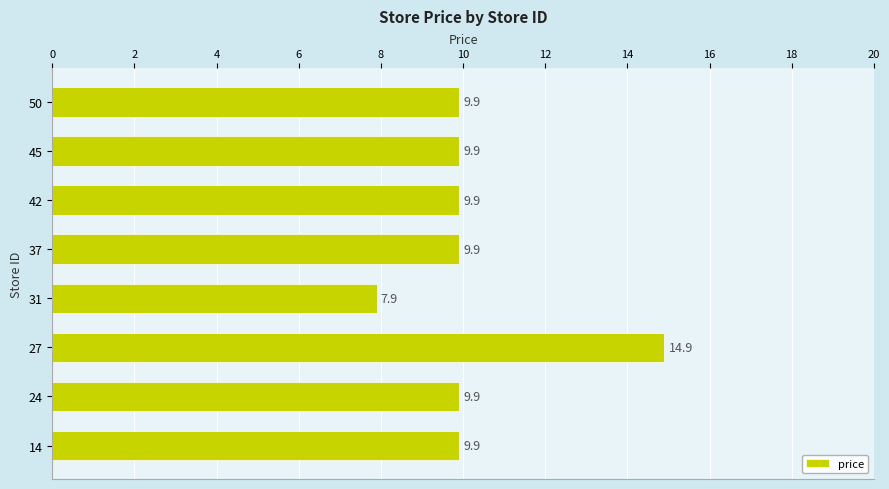

Are the bars grouped side by side (vs. stacked)?

No